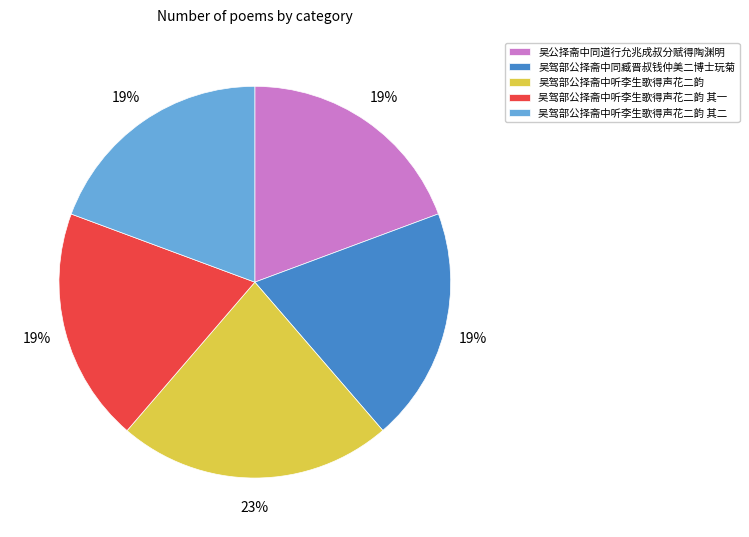

Approximately how many times larger is the value at 吴驾部公择斋中同臧晋叔钱仲美二博士玩菊 compared to 吴公择斋中同道行允兆成叔分赋得陶渊明?

1.0